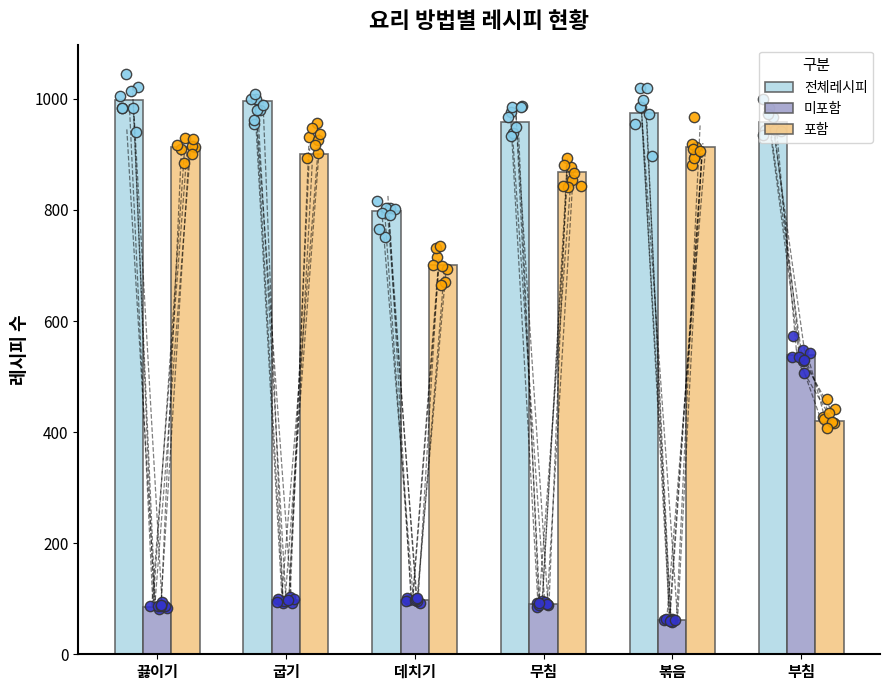

At which category is the sum across all series the highest?

끓이기